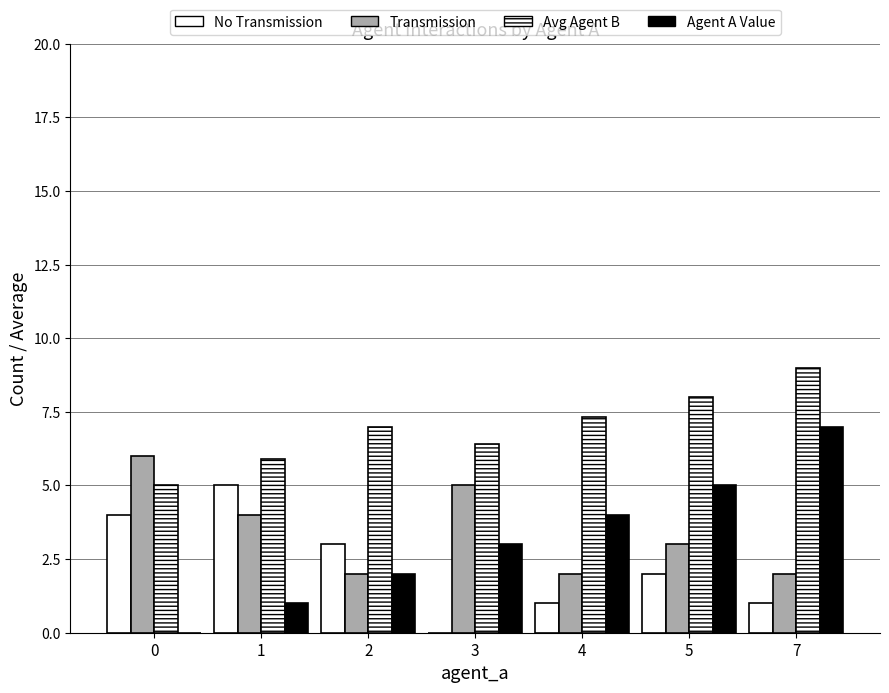

What value does the No Transmission series have at 0?

4.0